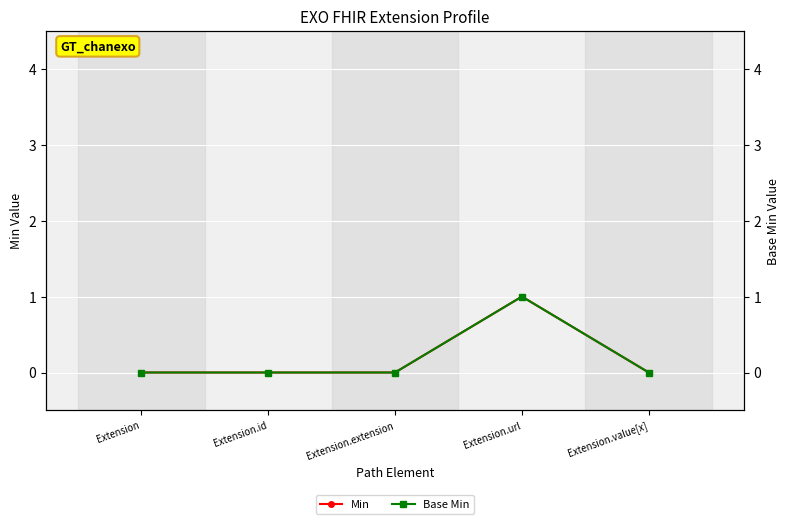

How many Base Min values are between 0 and 1?

5